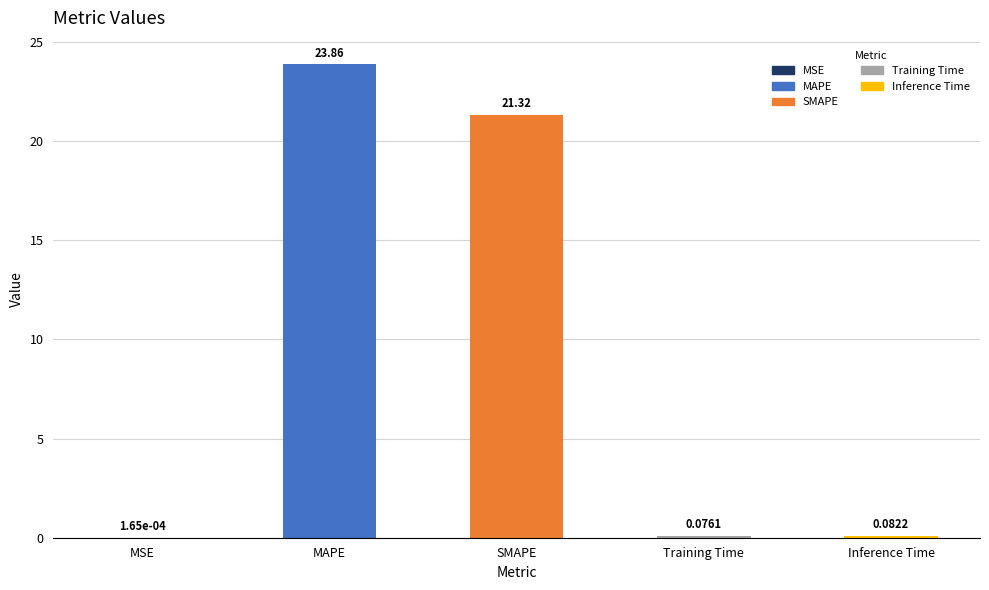

What is the sum of all values?

45.3